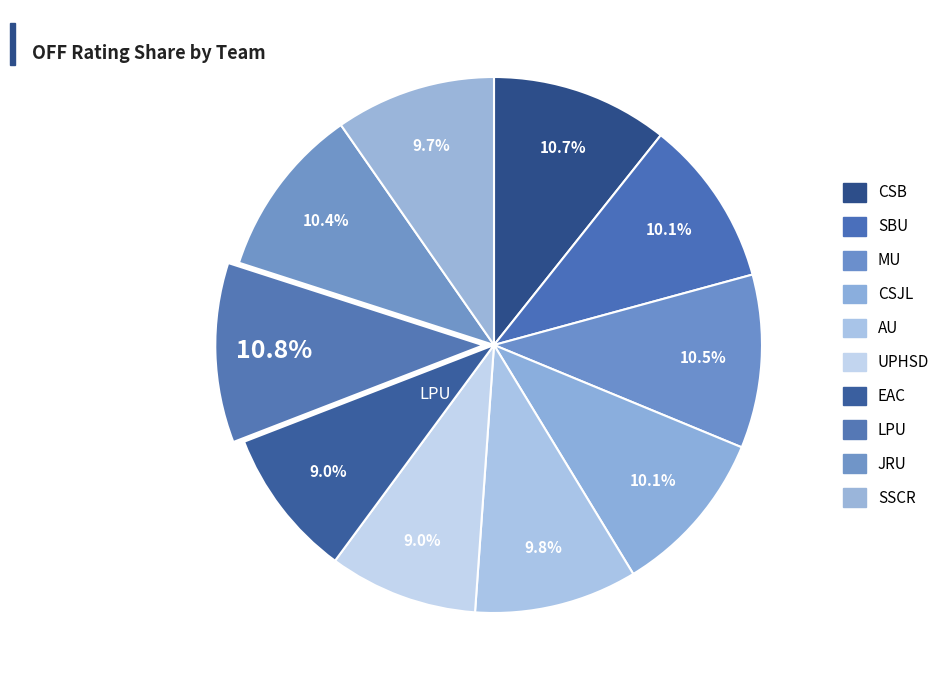

How many segments does this pie chart have?

10